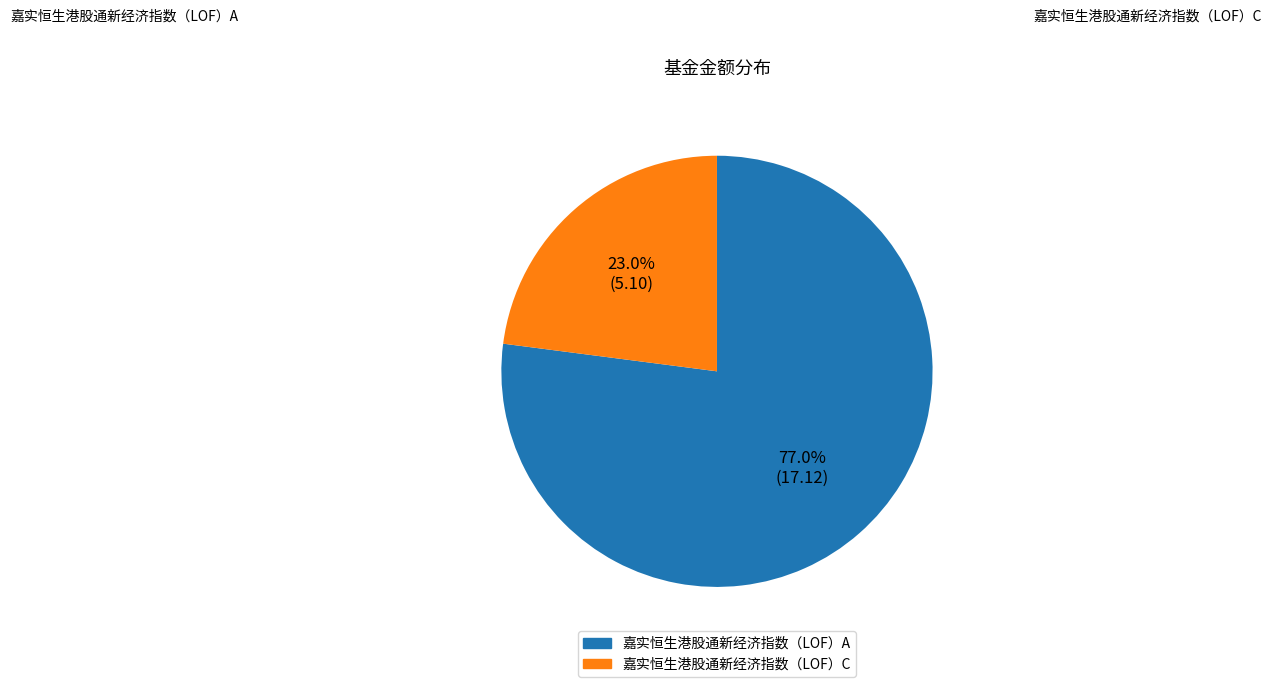

To the nearest percent, what percentage of the pie is 嘉实恒生港股通新经济指数（LOF）A?

77%